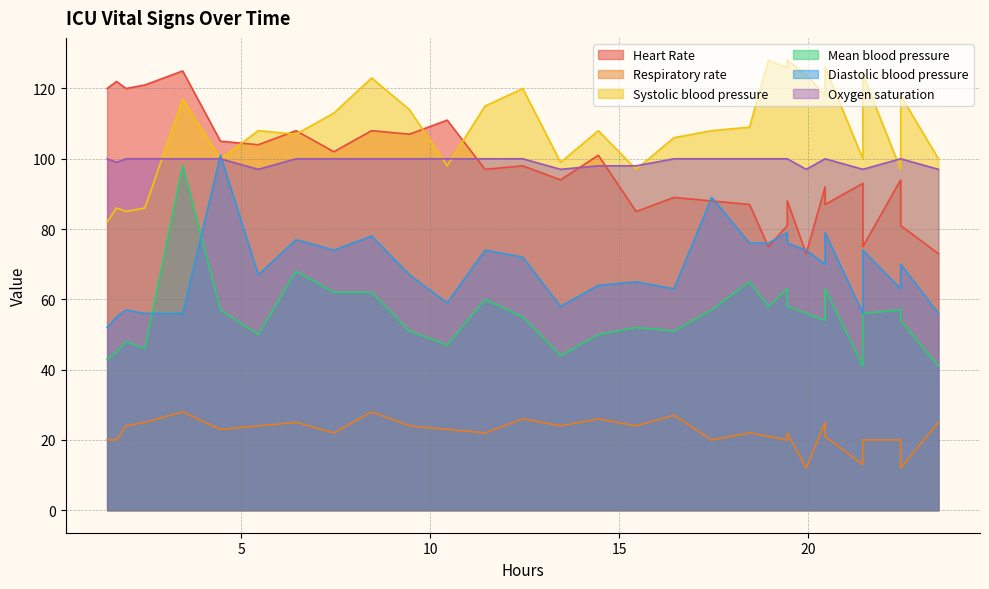

Count the number of categories in the chart.

31